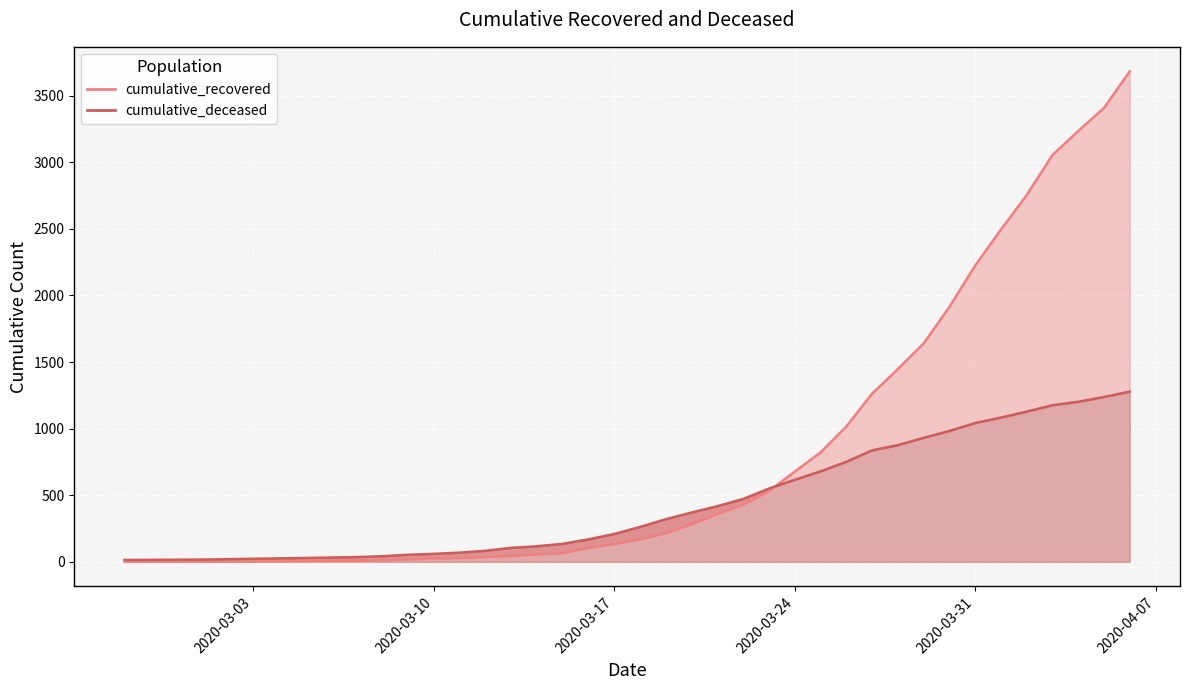

What is the highest value of the cumulative_deceased_line series?

1278